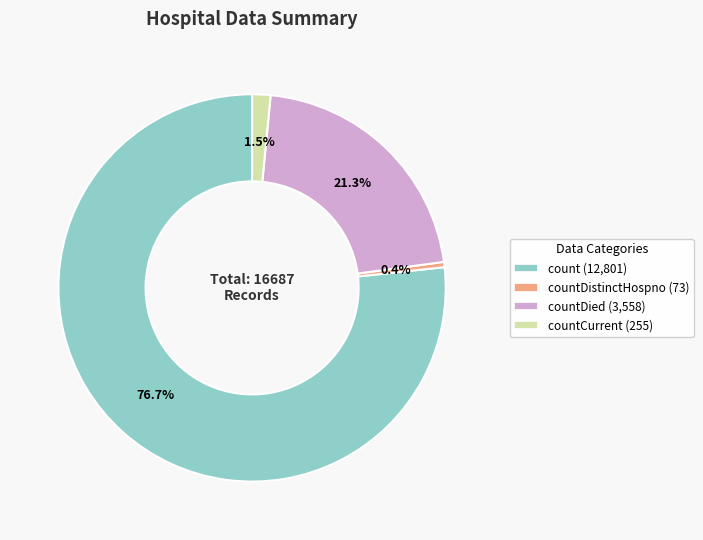

Rank the categories by value from highest to lowest.

count (12,801), countDied (3,558), countCurrent (255), countDistinctHospno (73)